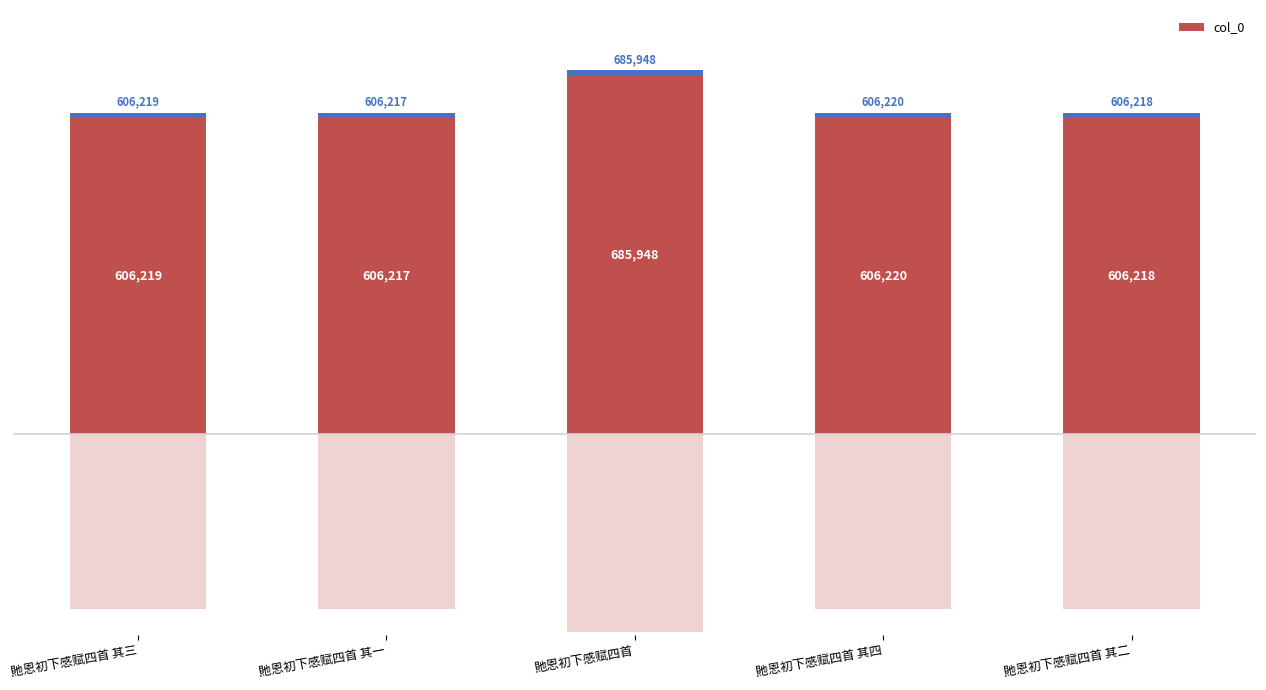

Where does the data first go above 606219?

貤恩初下感赋四首